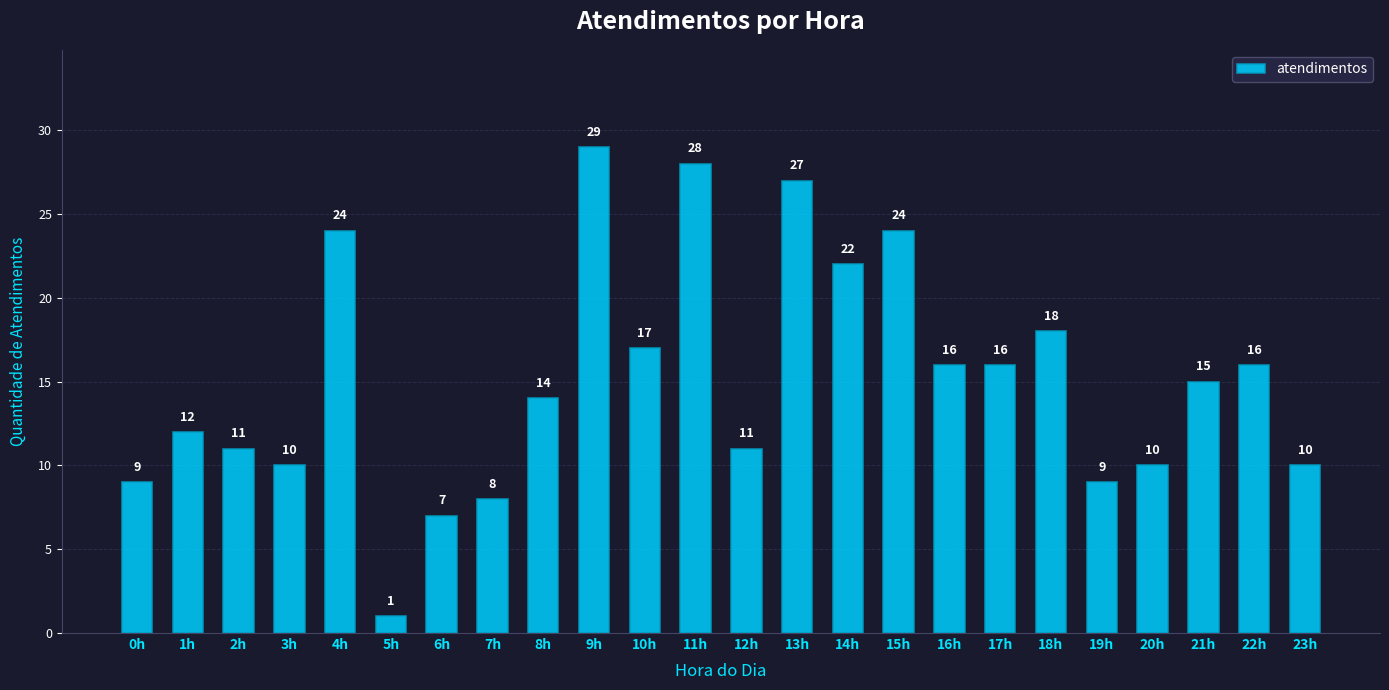

What is the average value?

15